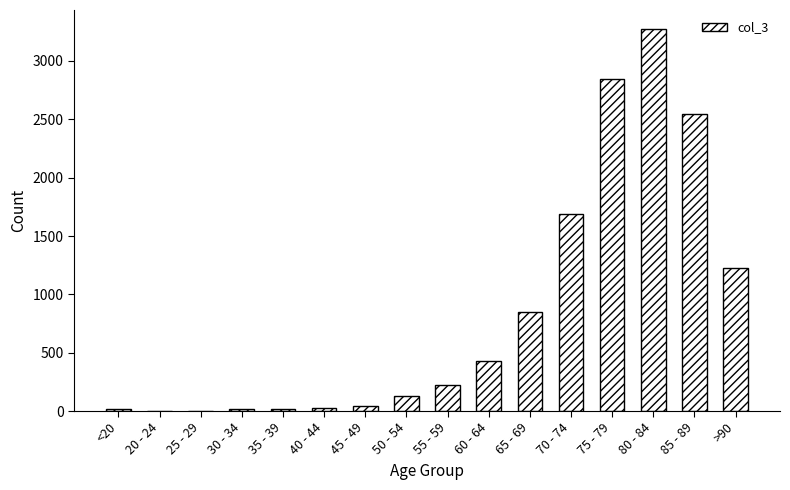

Count the number of data series in this chart.

1